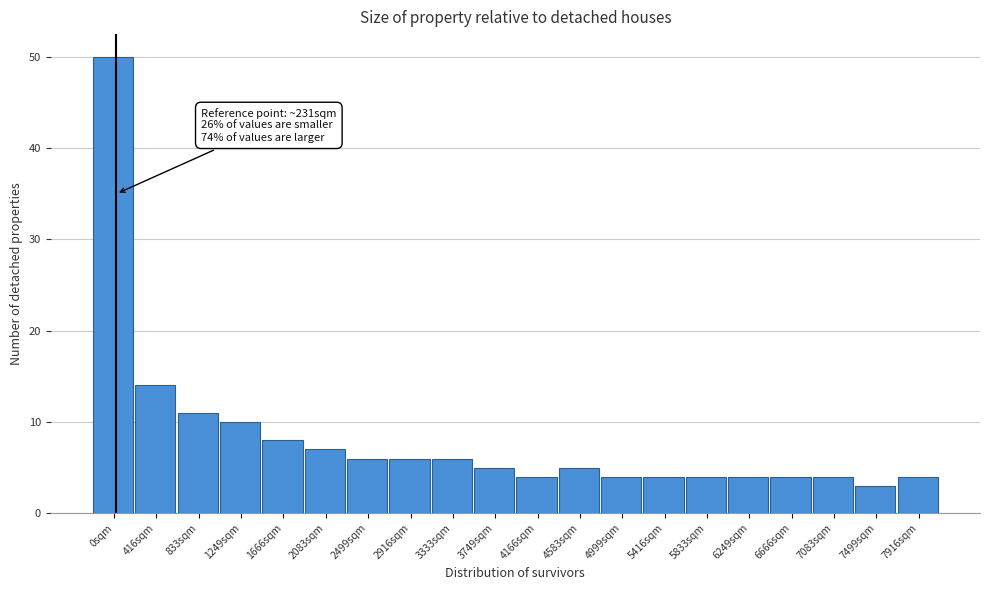

Reading left to right, transcribe all the data shown in this chart.

0sqm=50	416sqm=14	833sqm=11	1249sqm=10	1666sqm=8	2083sqm=7	2499sqm=6	2916sqm=6	3333sqm=6	3749sqm=5	4166sqm=4	4583sqm=5	4999sqm=4	5416sqm=4	5833sqm=4	6249sqm=4	6666sqm=4	7083sqm=4	7499sqm=3	7916sqm=4